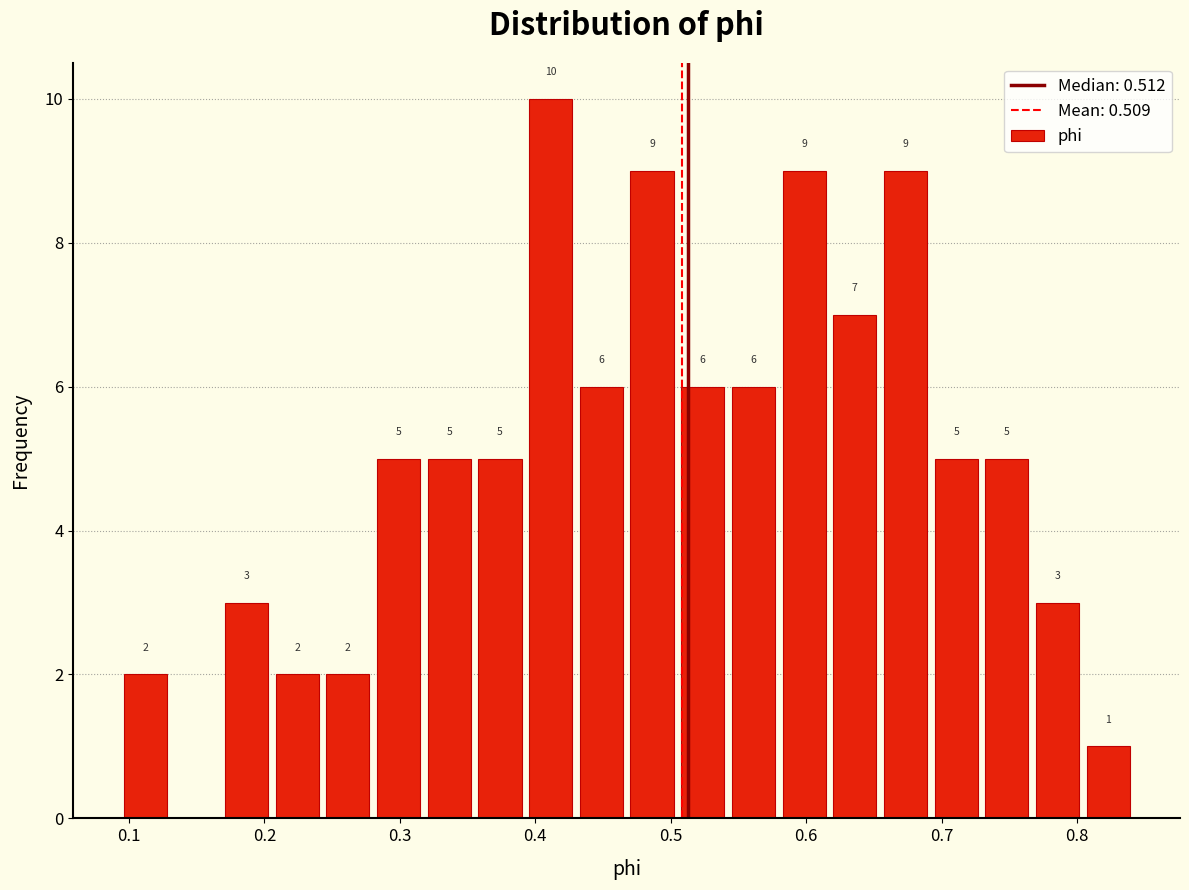

Around what value on the x-axis is the tallest bar? Give the approximate position of its centre, as read against the axis.

0.41